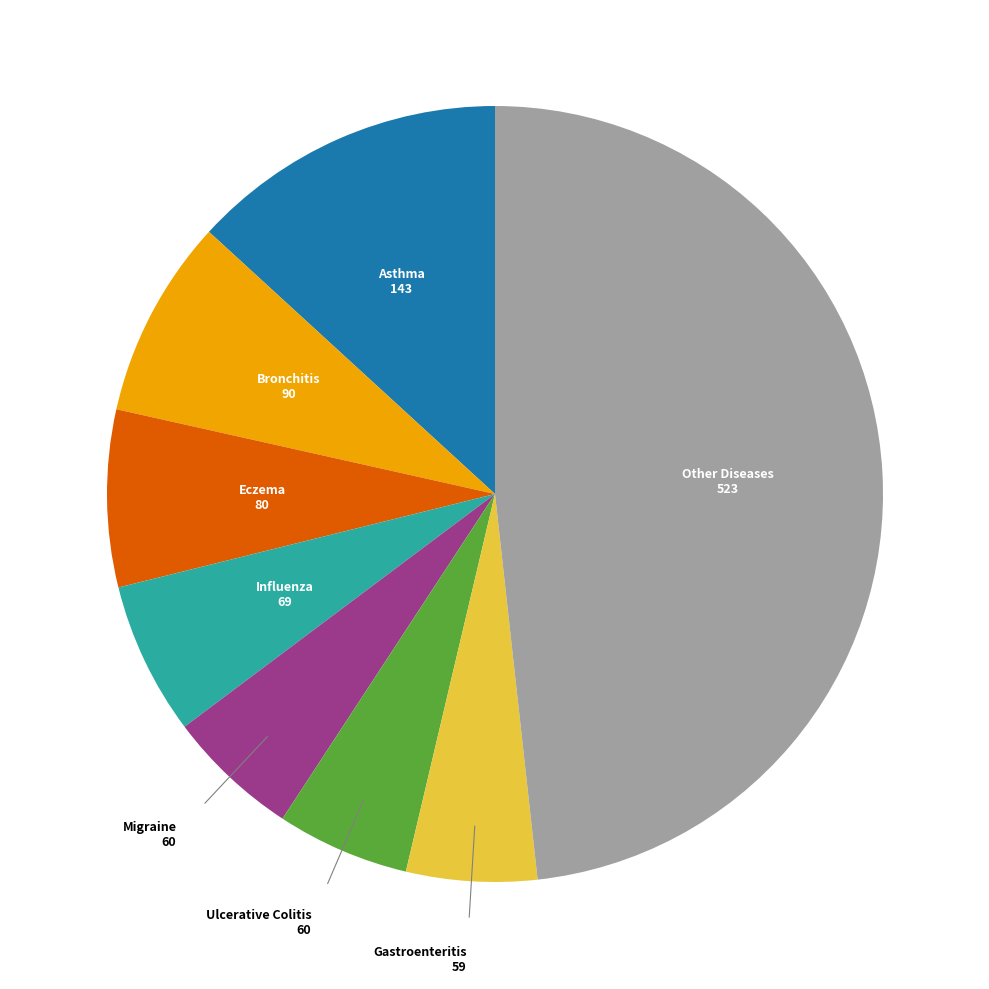

Is there any slice that represents more than half of the pie?

No